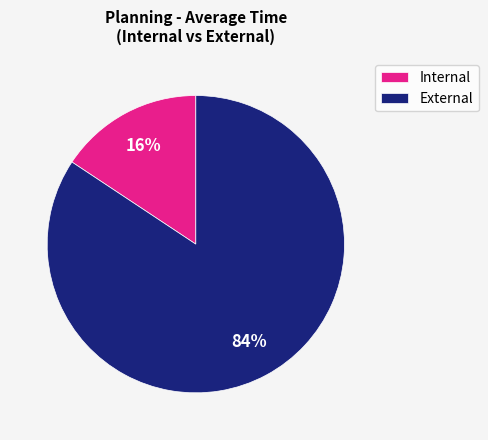

To the nearest percent, what is the combined percentage of External and Internal?

100%